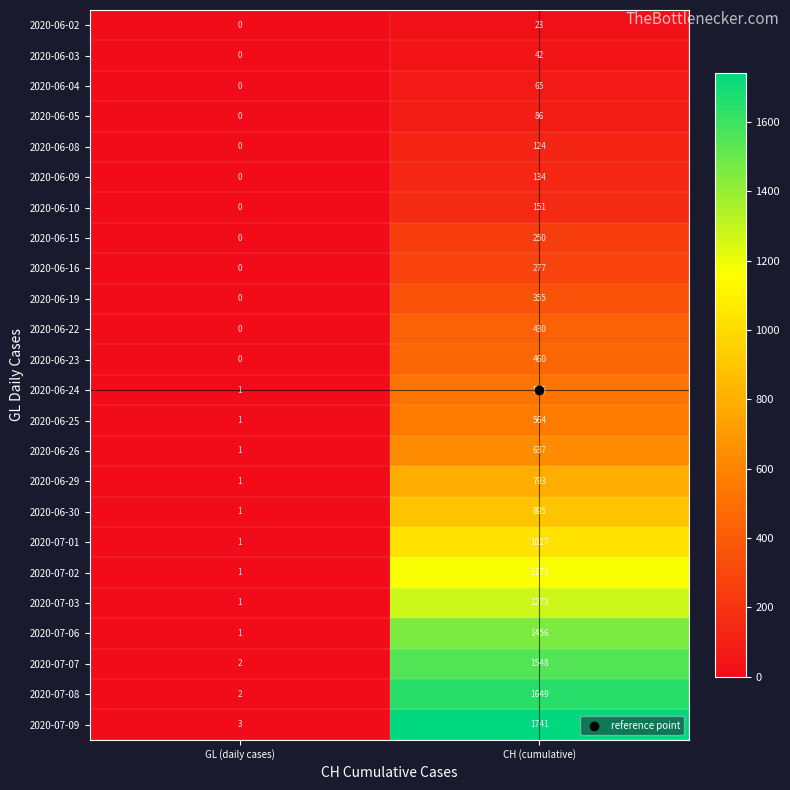

Which series has the largest total across all categories?

2020-07-09